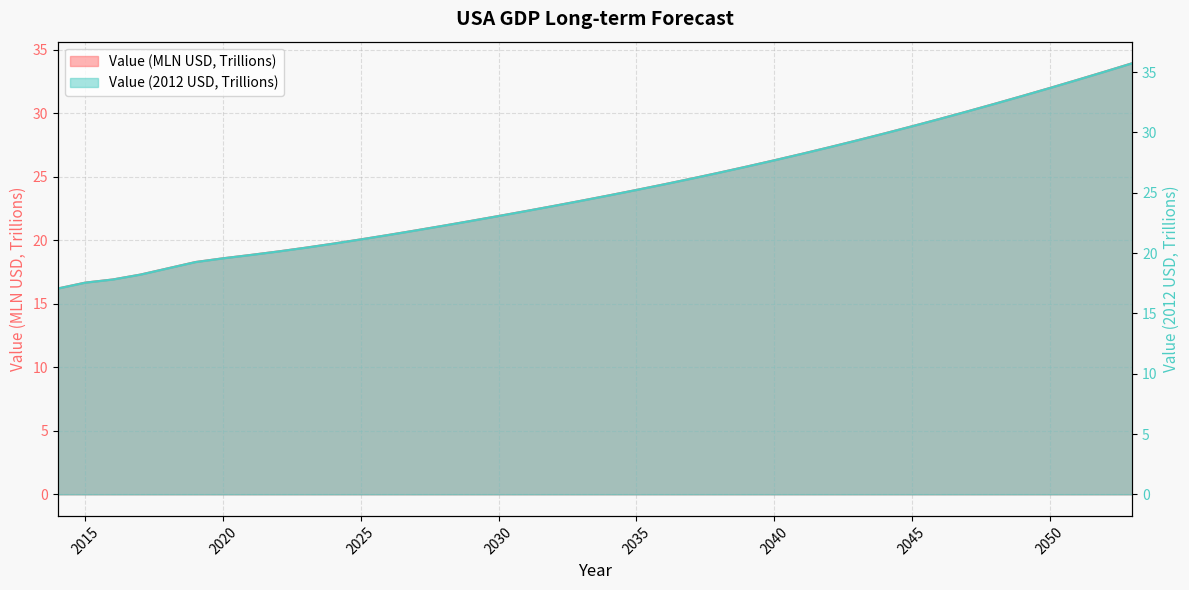

True or false: Value (MLN_USD) and Value (2012 USD) cross at least once.

False